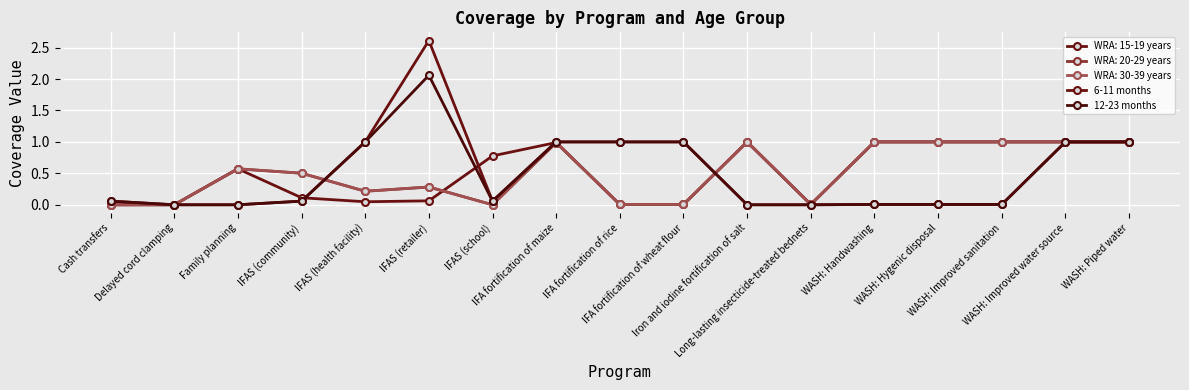

What is the maximum value shown in the chart?

2.6